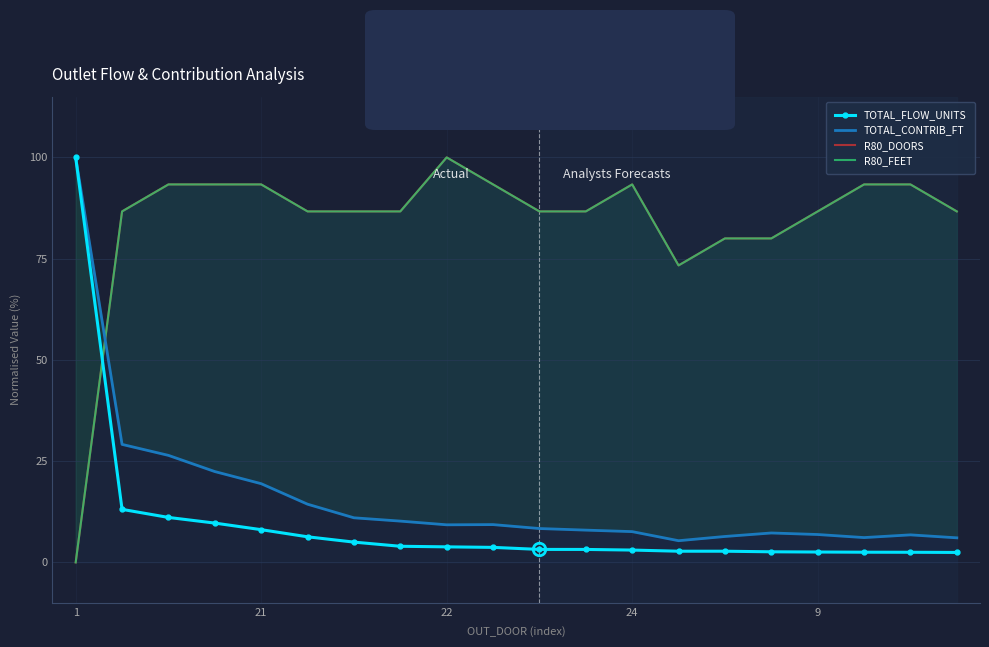

The value of TOTAL_FLOW_UNITS at 1 is 100.0. True or false?

True